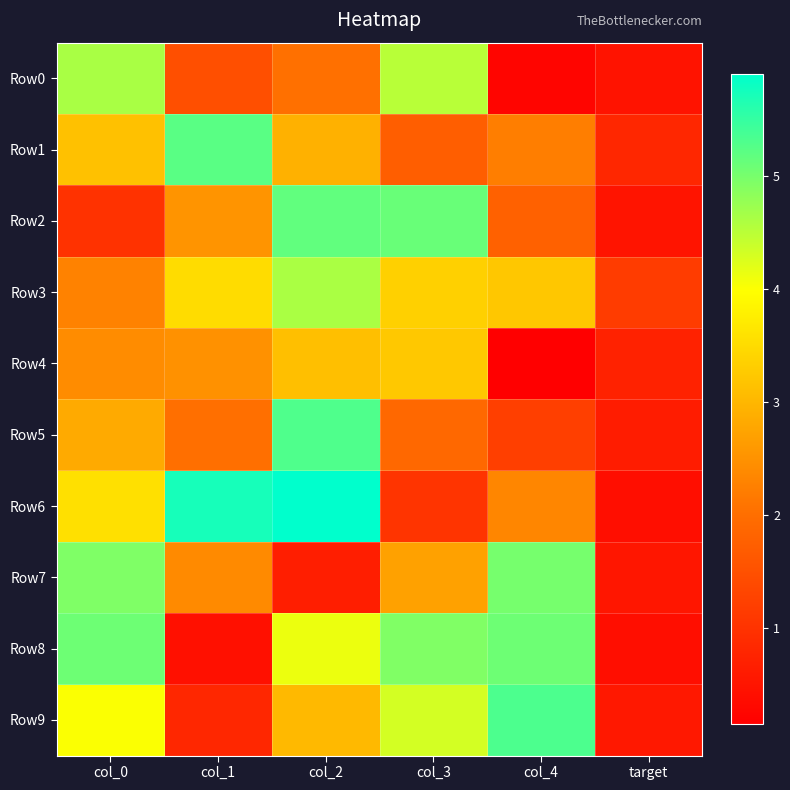

What is the difference between the highest and lowest values at col_2?

5.2